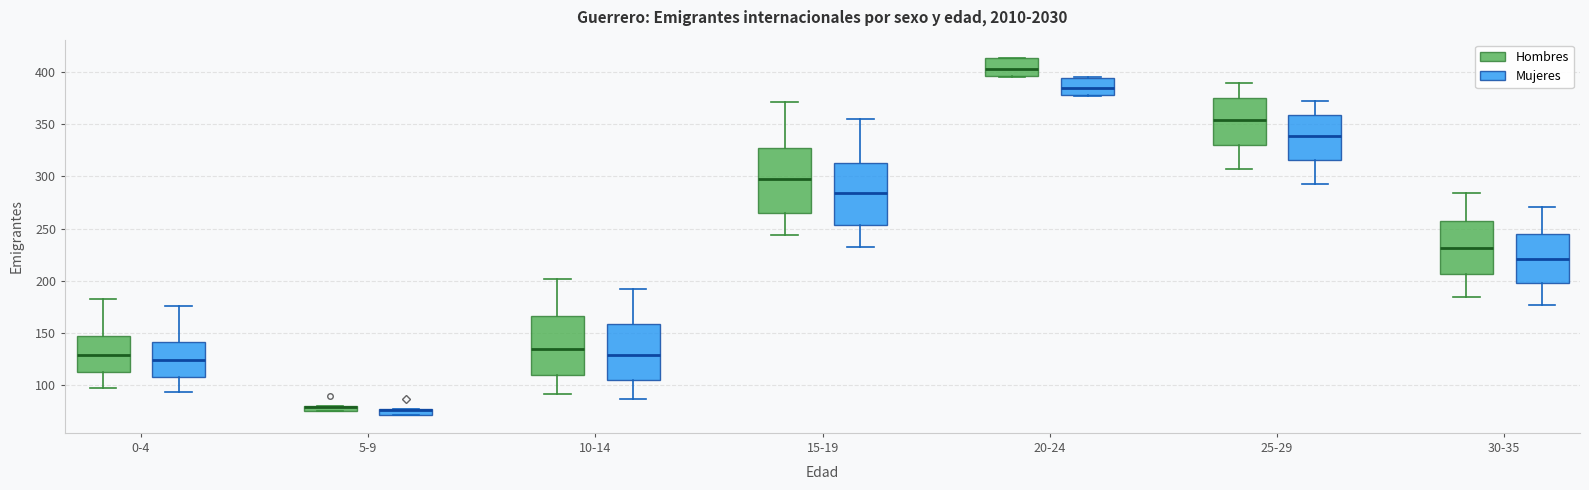

Where is the lower edge of the box for 10-14 (Hombres) on the y-axis? The values are not printed on the chart, so give them approximately, as read against the axis.

110